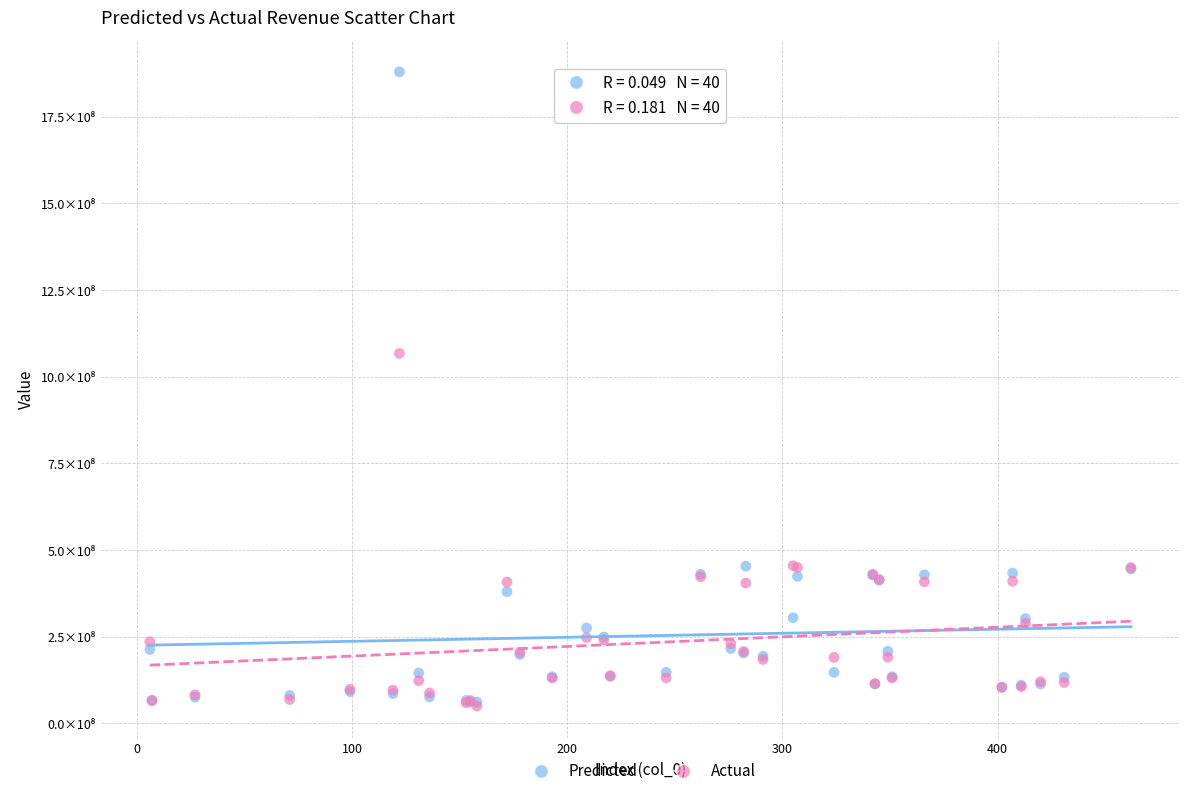

What are all the series names shown in the legend?

Predicted, Actual